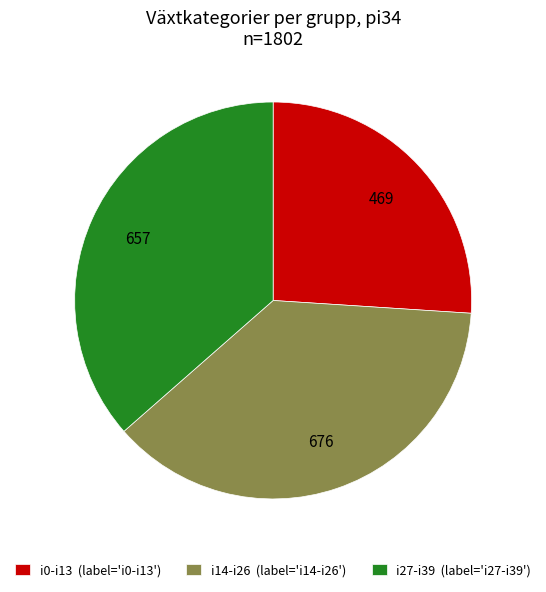

The i27-i39 (label='i27-i39') slice represents 23% of the pie. True or false?

False